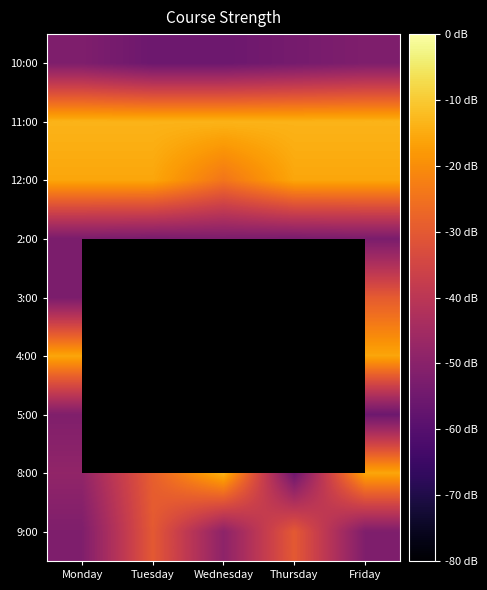

Which category has the highest value across all series?

Monday